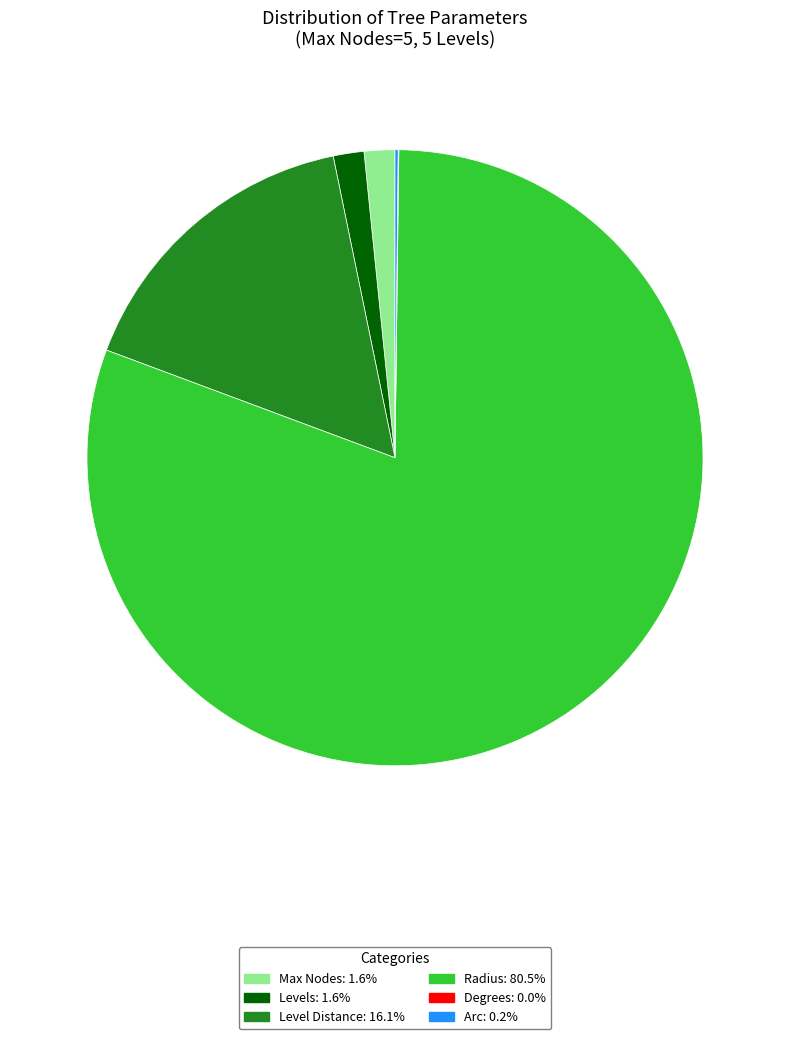

Is there a majority slice in this chart?

Yes